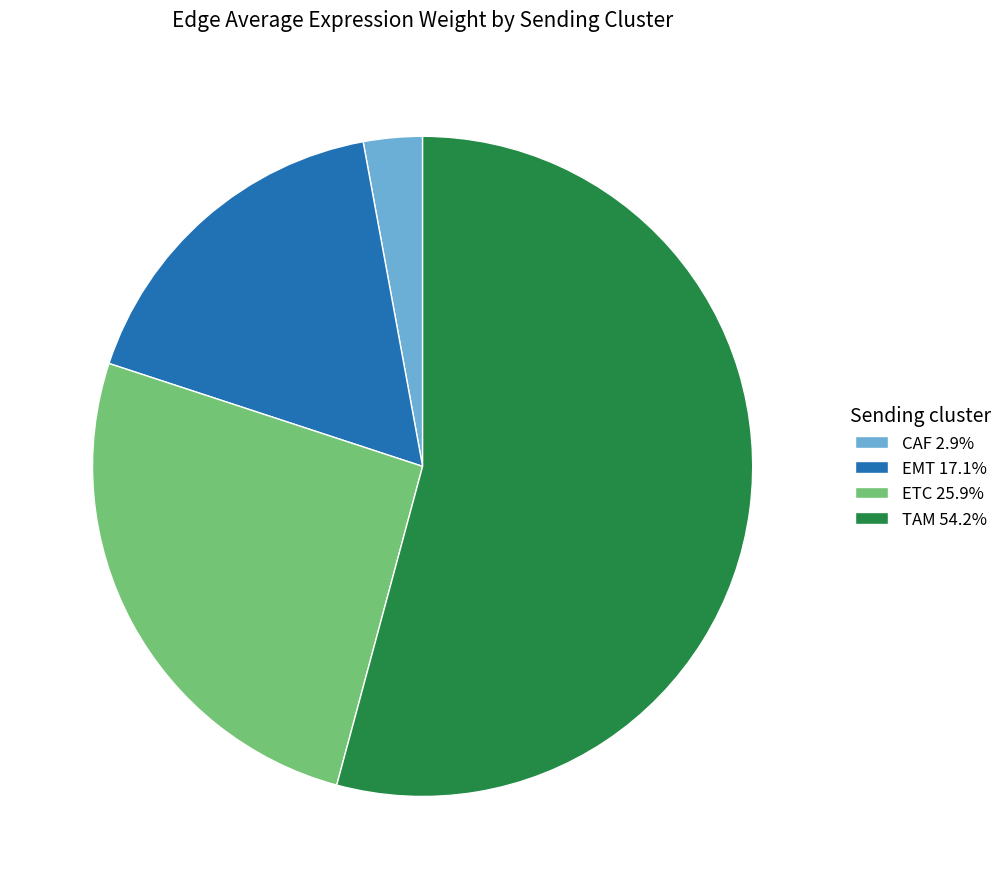

Is there any slice that represents more than half of the pie?

Yes